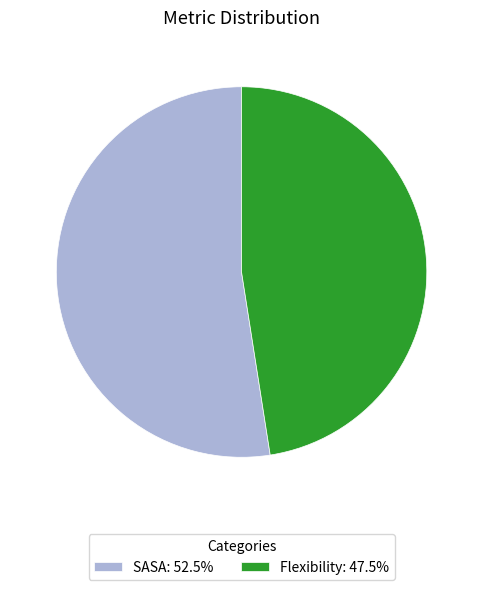

Approximately how many times larger is the value at Flexibility: 47.5% compared to SASA: 52.5%?

0.9